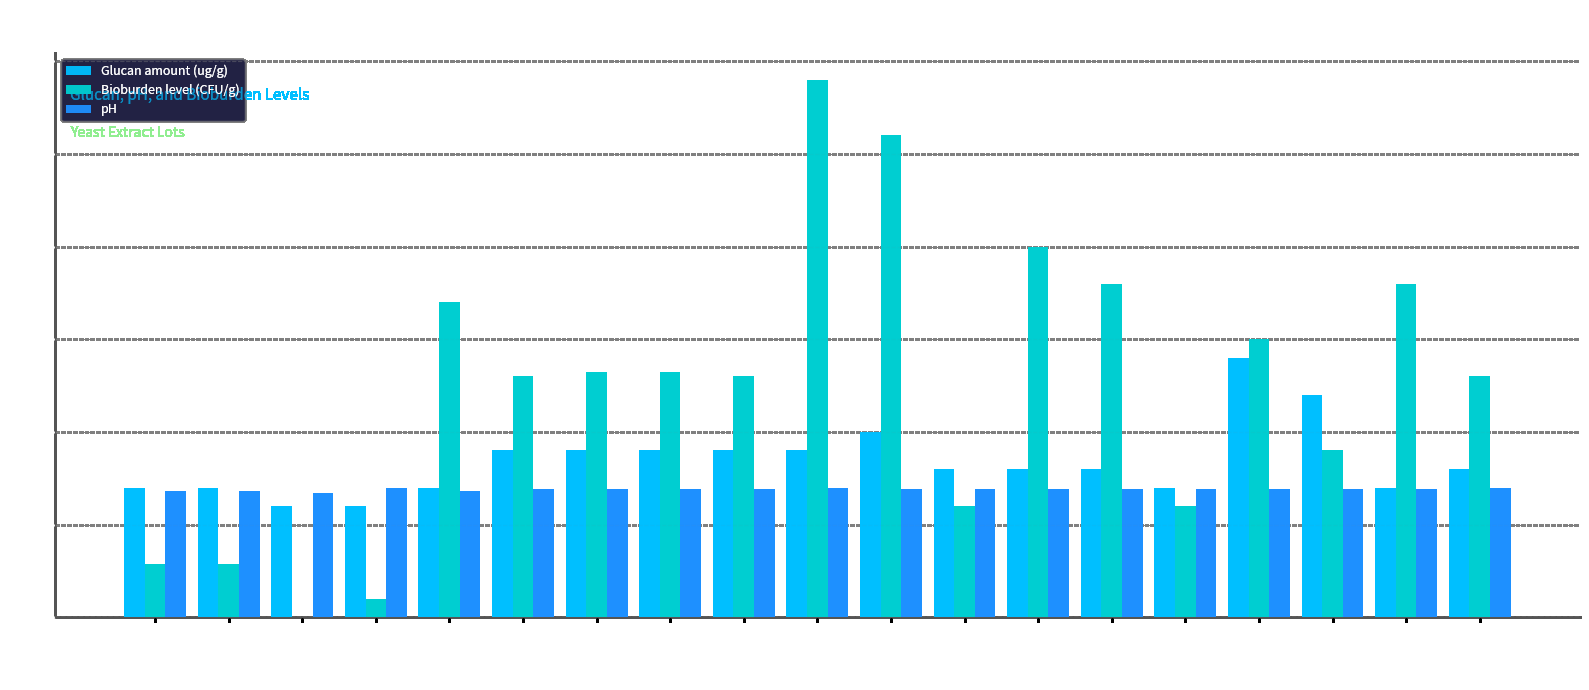

Is it true that Glucan amount (ug/g) equals 7.0 at 328952?

True